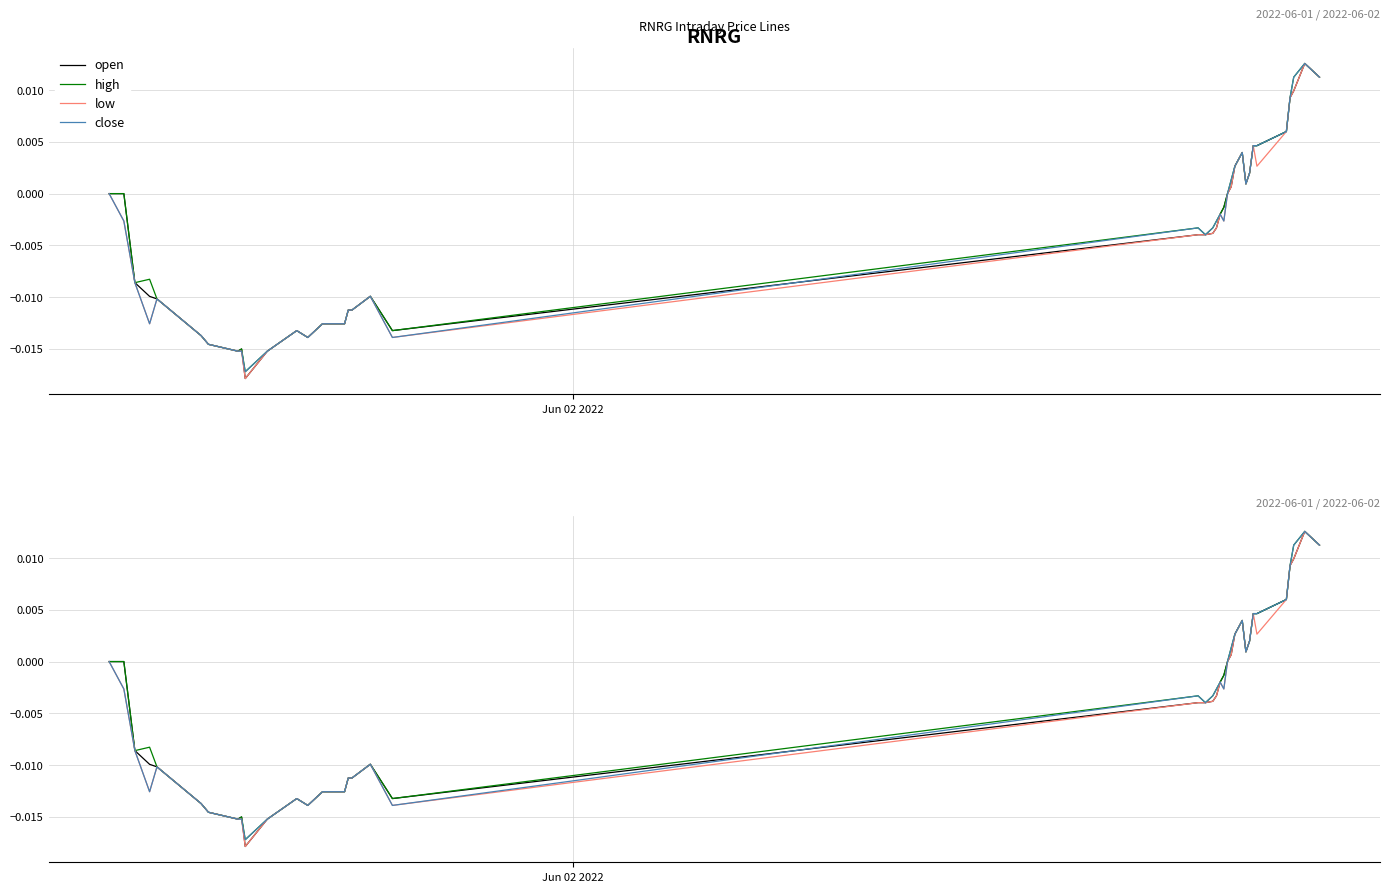

At how many categories does at least one series exceed 0?

13